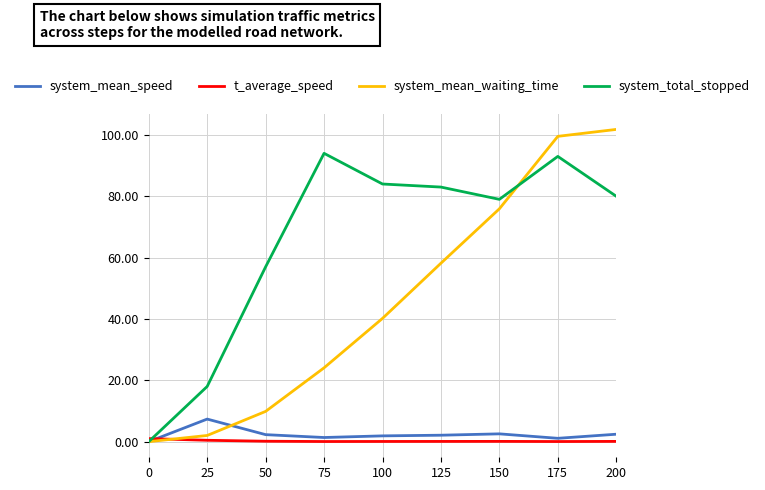

Is this an area chart (filled region under the line)?

No